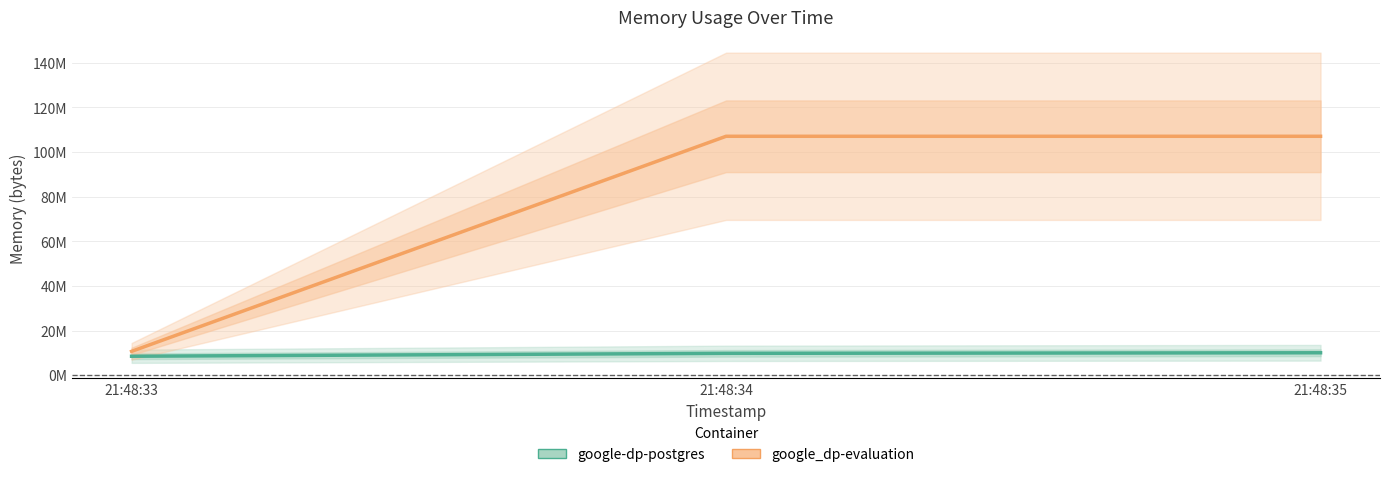

True or false: google-dp-postgres has a value of 8503296 at 21:48:33.

True